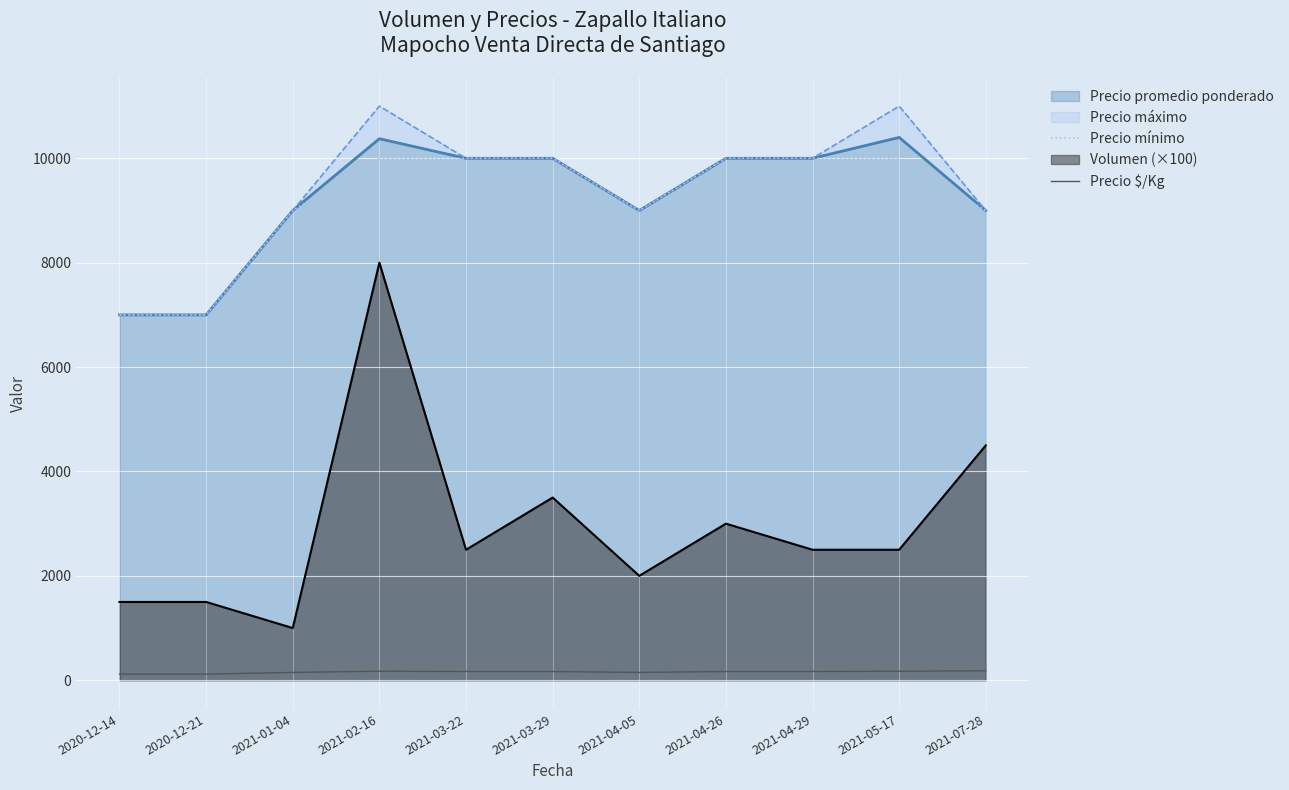

List the labels in order of Precio mínimo value, smallest first.

2020-12-14, 2020-12-21, 2021-01-04, 2021-04-05, 2021-07-28, 2021-02-16, 2021-03-22, 2021-03-29, 2021-04-26, 2021-04-29, 2021-05-17